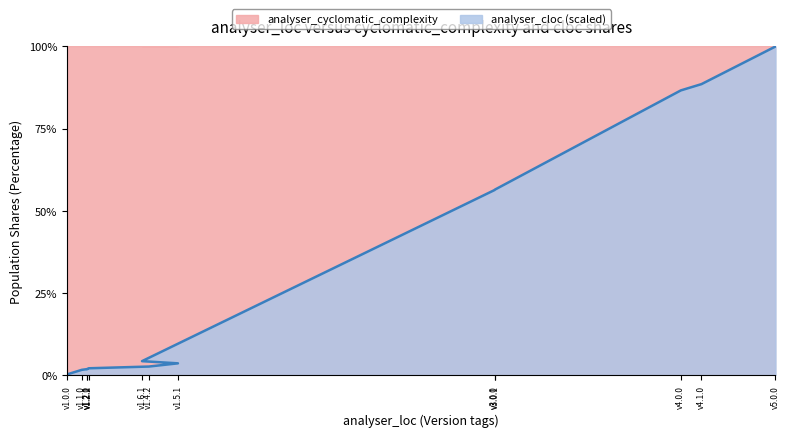

What is the approximate value at v4.0.0?

86.6